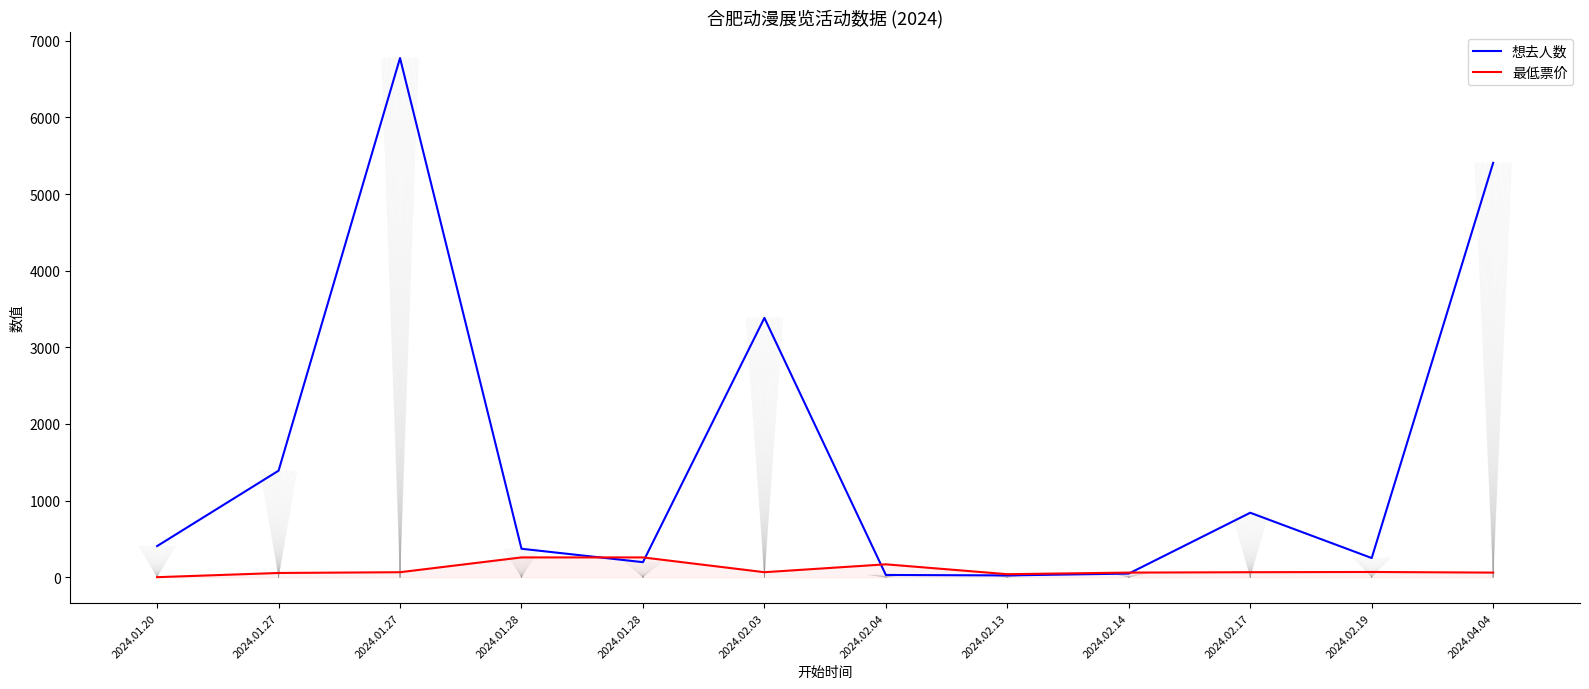

List the series in order of their peak value, lowest first.

最低票价, 想去人数